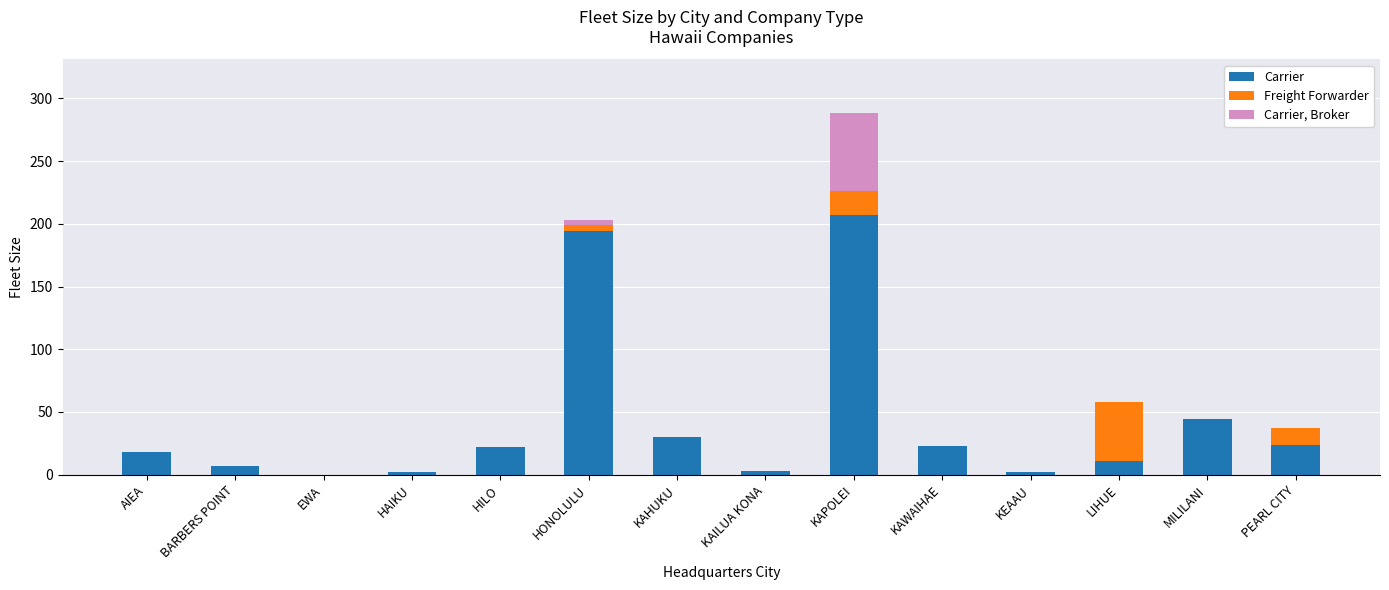

Is it true that Carrier equals 32 at AIEA?

False